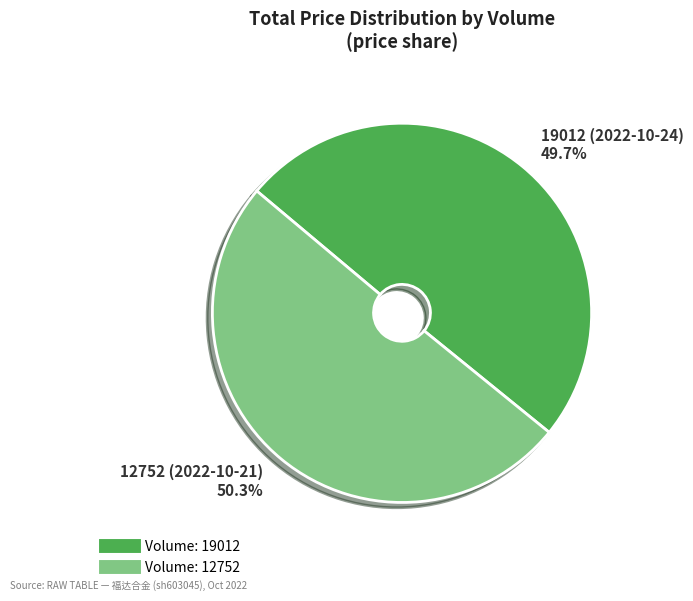

Is there any slice that represents more than half of the pie?

Yes